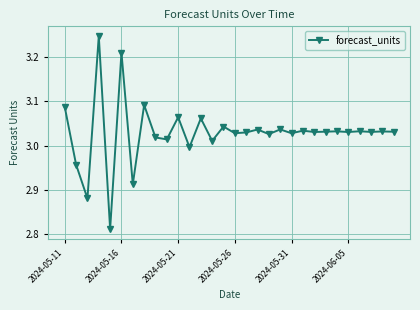

True or false: the data has more than 1 interior local peaks.

True